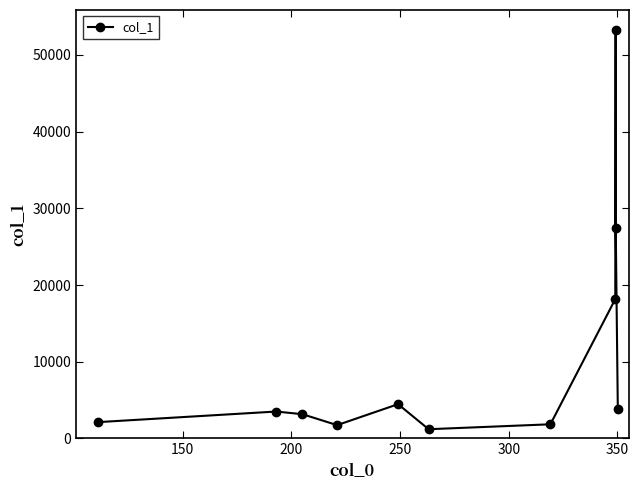

What is the minimum value shown in the chart?

1205.0